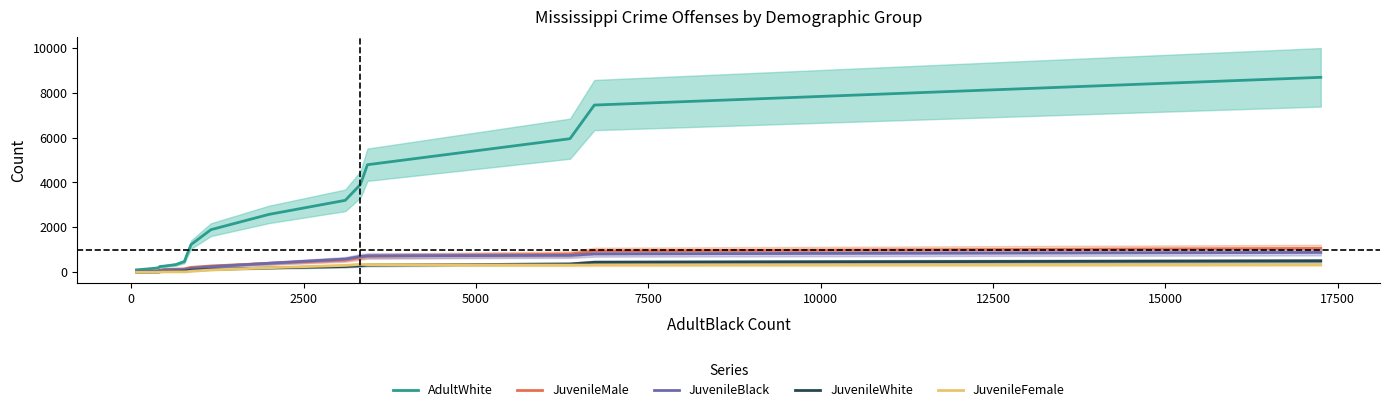

What is the maximum value for AdultWhite?

8680.0